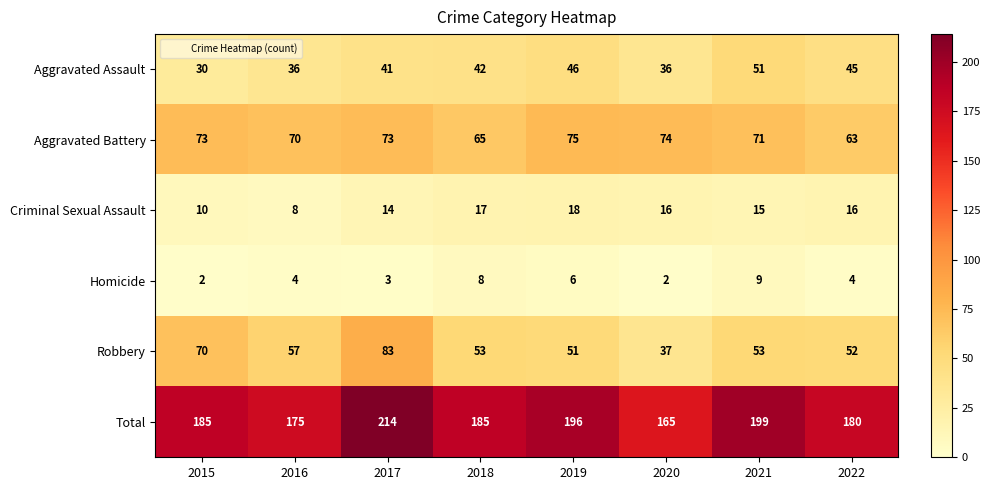

Is it true that Homicide equals 4 at 2022?

True